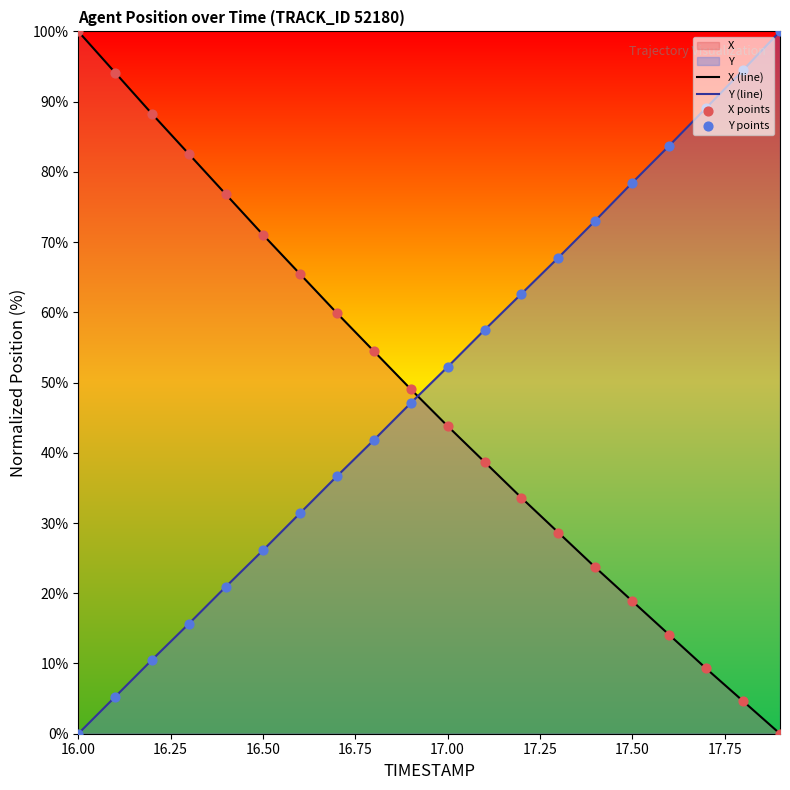

What is the difference between the maximum and minimum values in the Y (line) series?

100.0